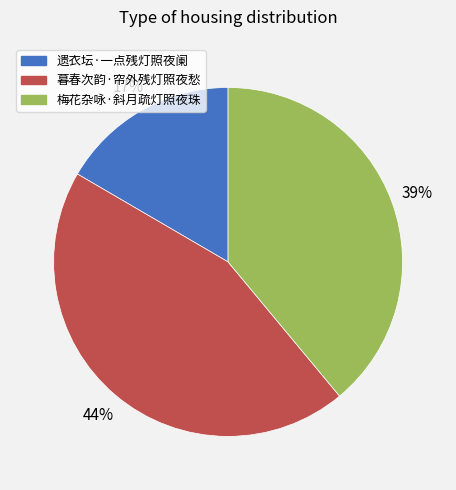

Which has a higher value, 遗衣坛·一点残灯照夜阑 or 暮春次韵·帘外残灯照夜愁?

暮春次韵·帘外残灯照夜愁